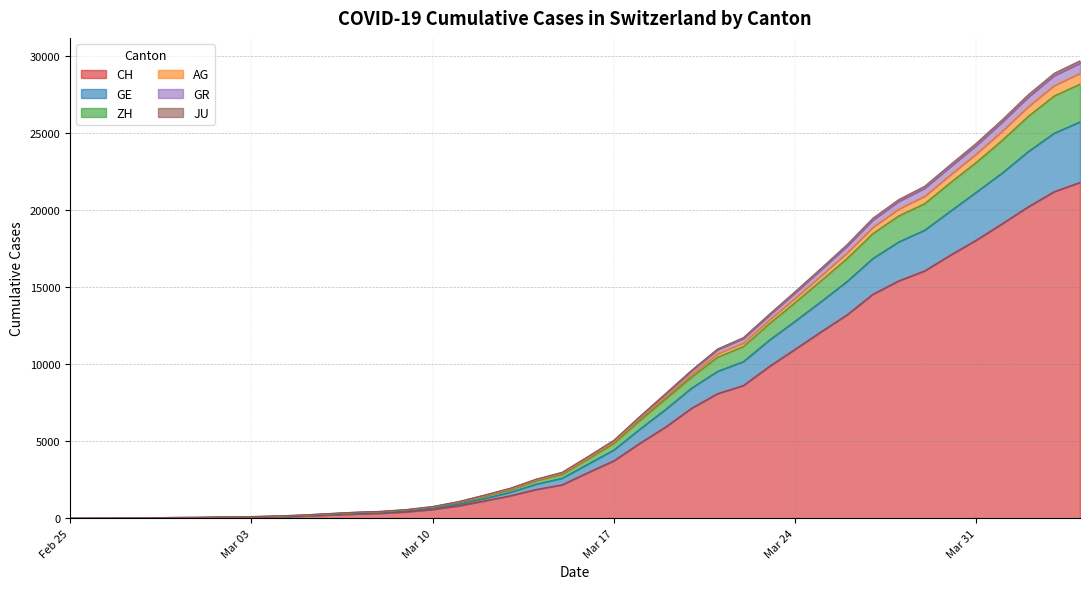

What is the maximum value for CH?

21804